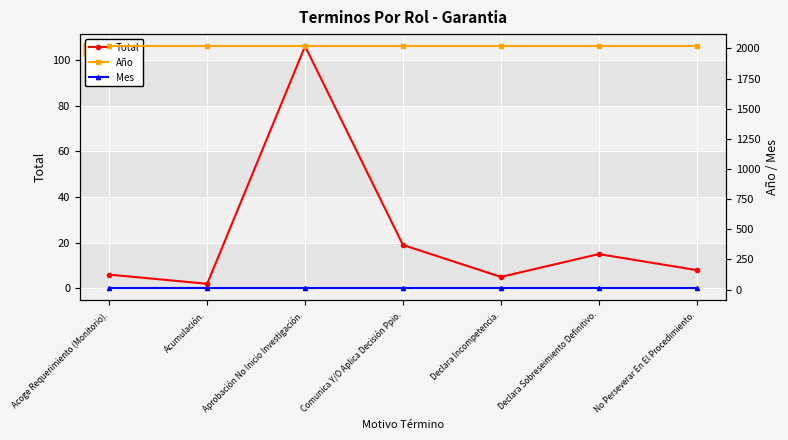

Is it true that Total equals 24 at Declara Sobreseimiento Definitivo.?

False